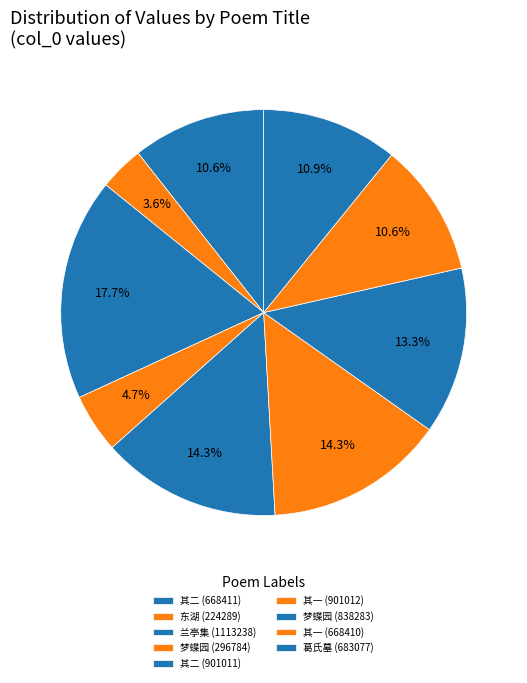

How many segments does this pie chart have?

9